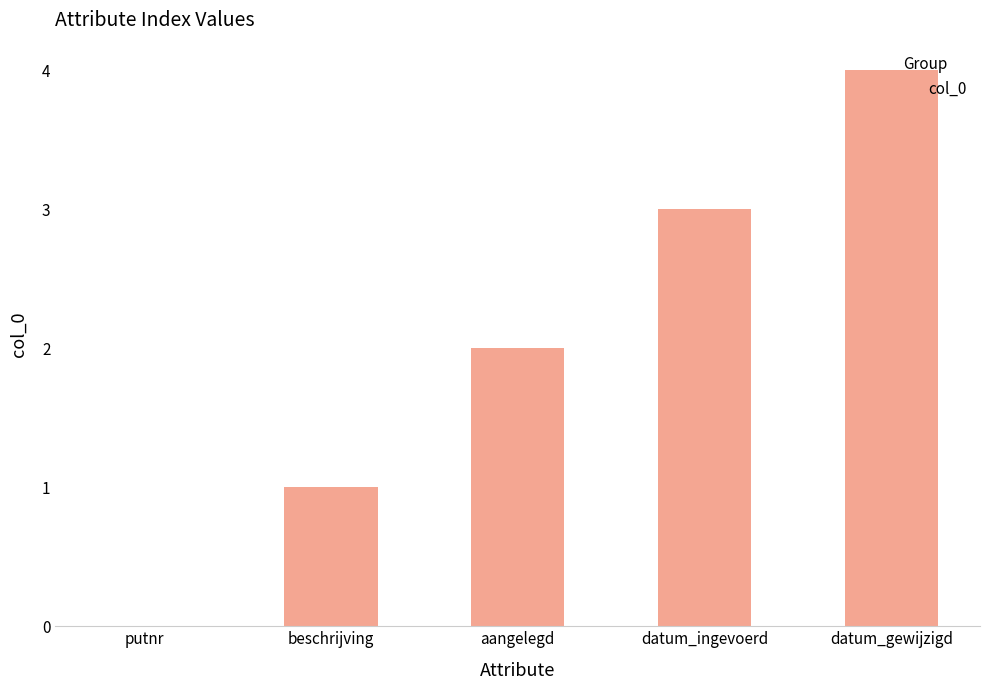

What is the approximate value at datum_gewijzigd?

4